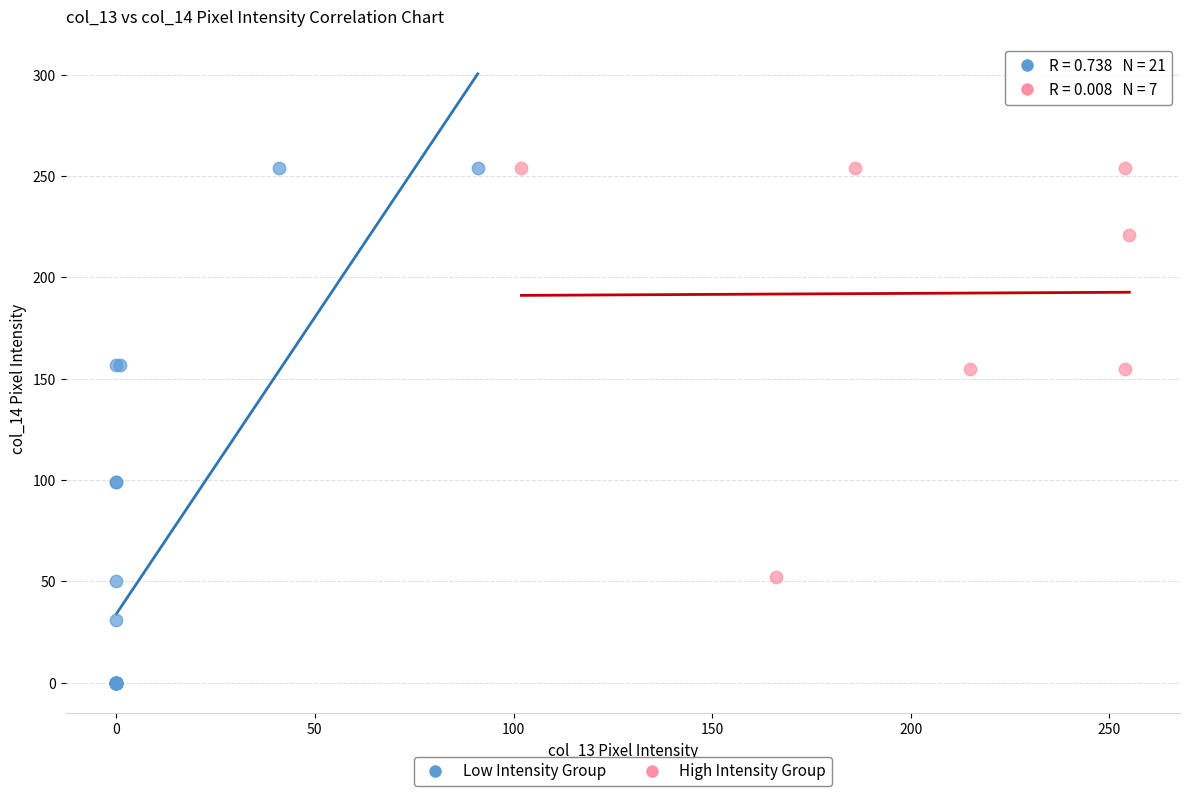

Which series has the largest Y range (max minus min)?

Low Intensity Group